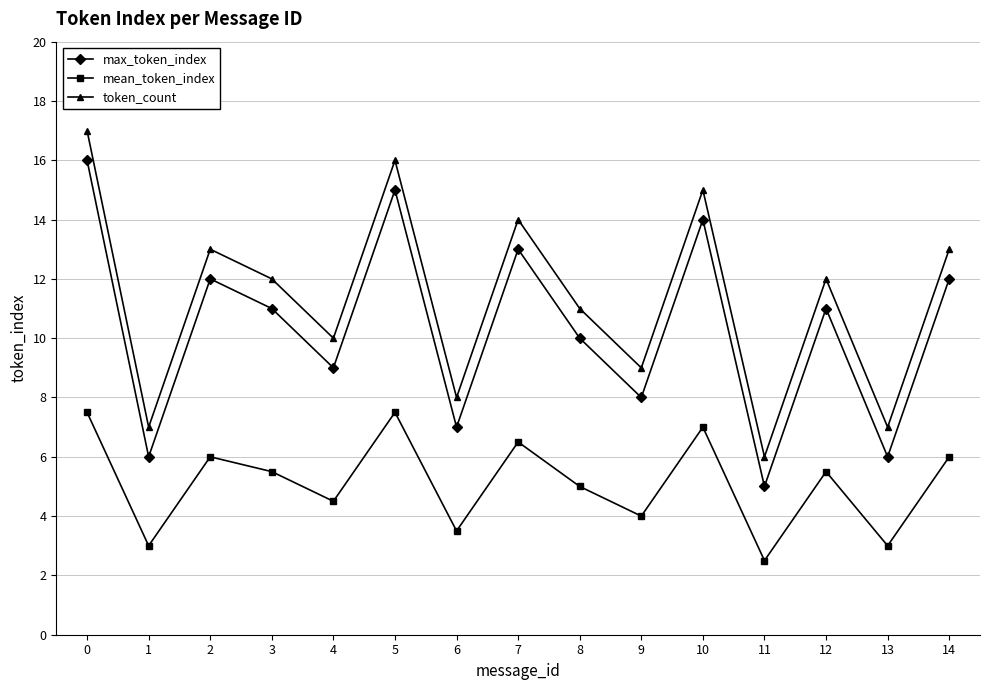

What is the difference between the second highest and minimum values in the token_count series?

10.0